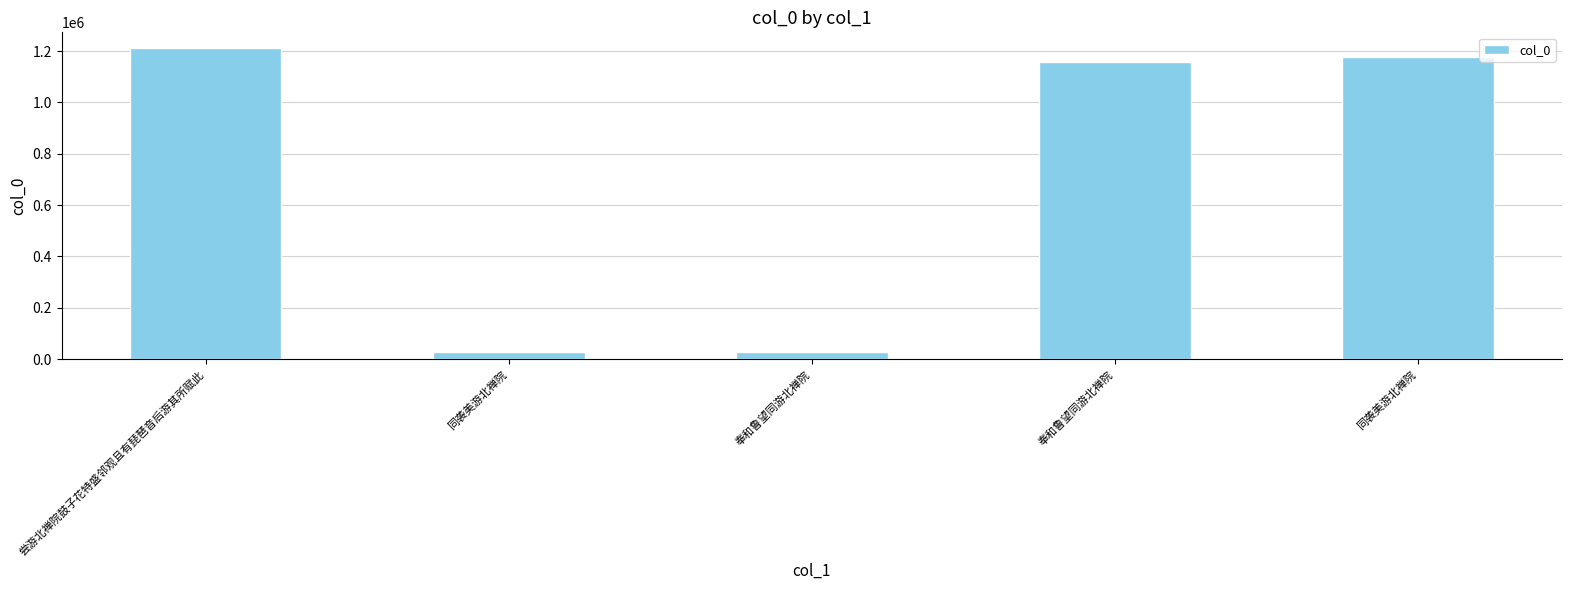

Does the chart contain any negative values?

No